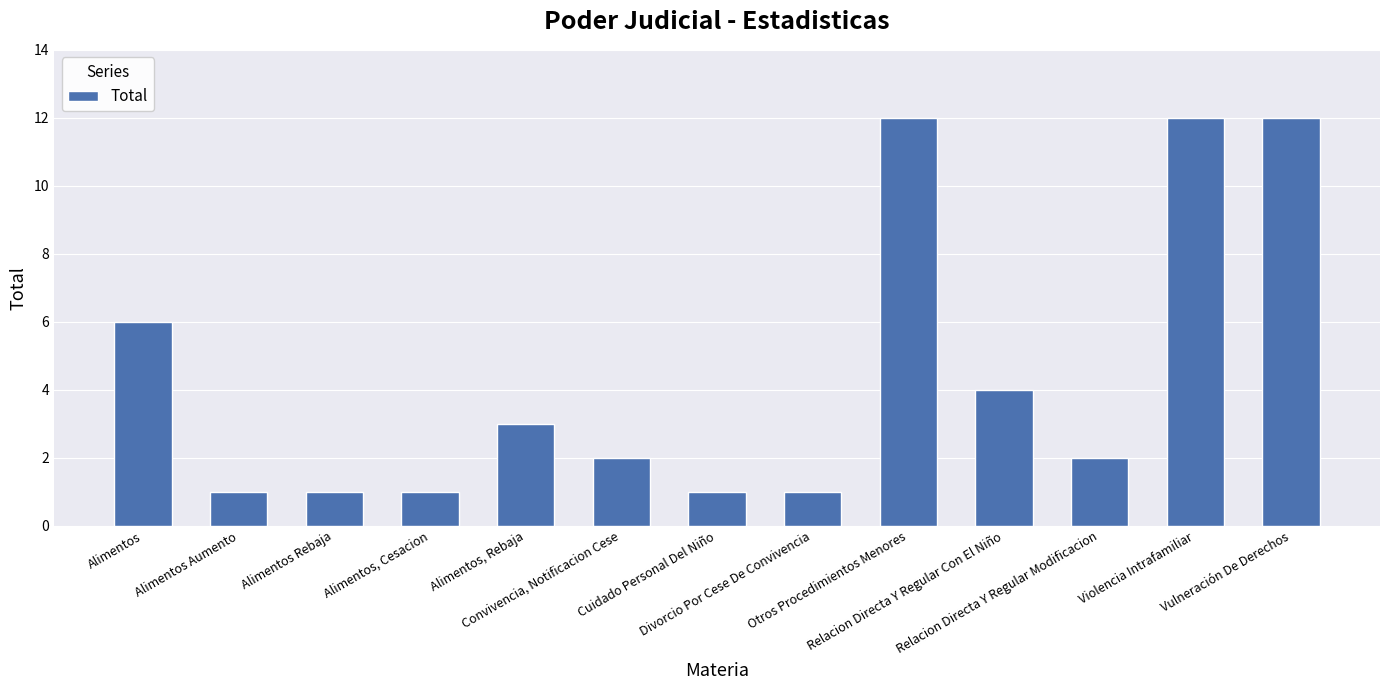

The value at Relacion Directa Y Regular Con El Niño is 4. True or false?

True